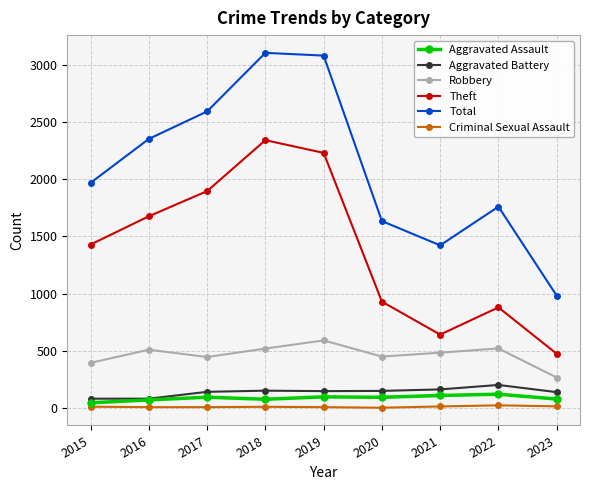

At which label does Robbery reach its minimum?

2023